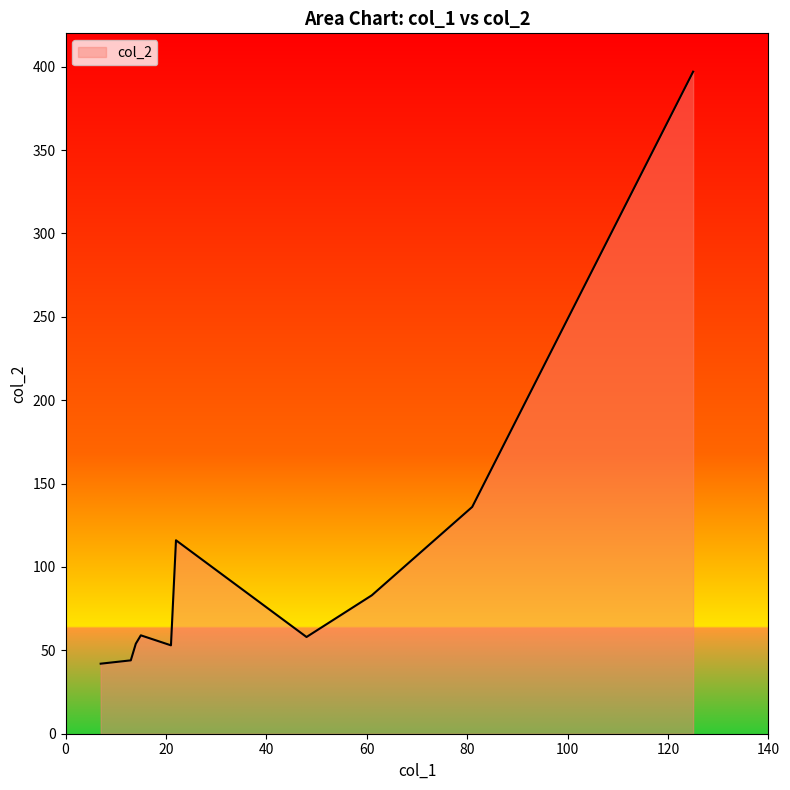

How many lines are shown in the chart?

1